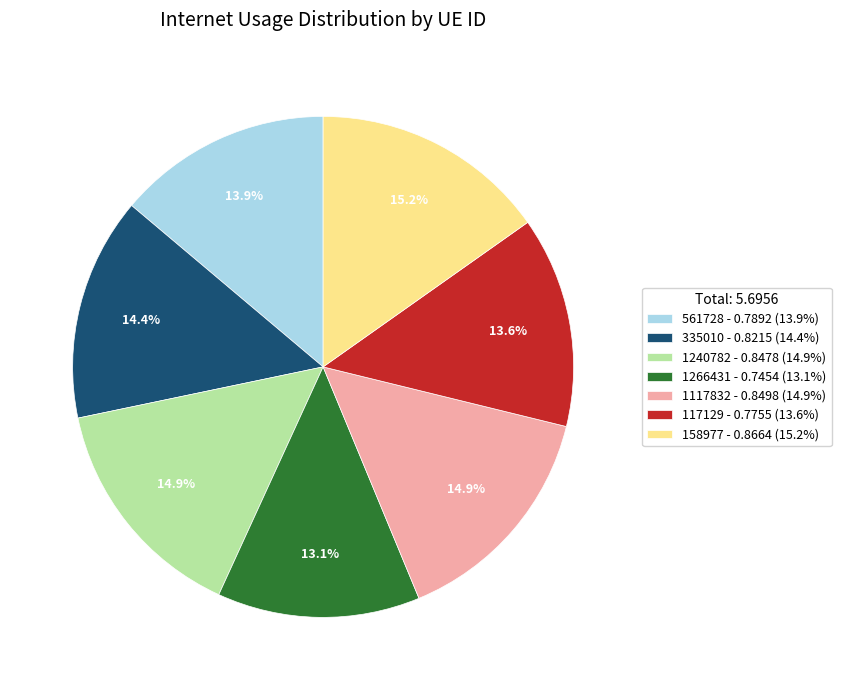

How many slices are in this pie chart?

7